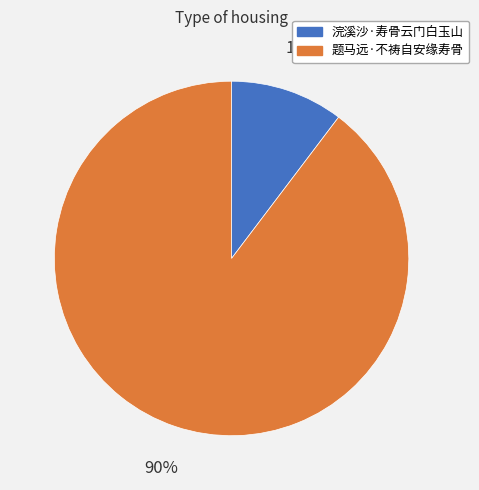

Is there any slice that represents more than half of the pie?

Yes